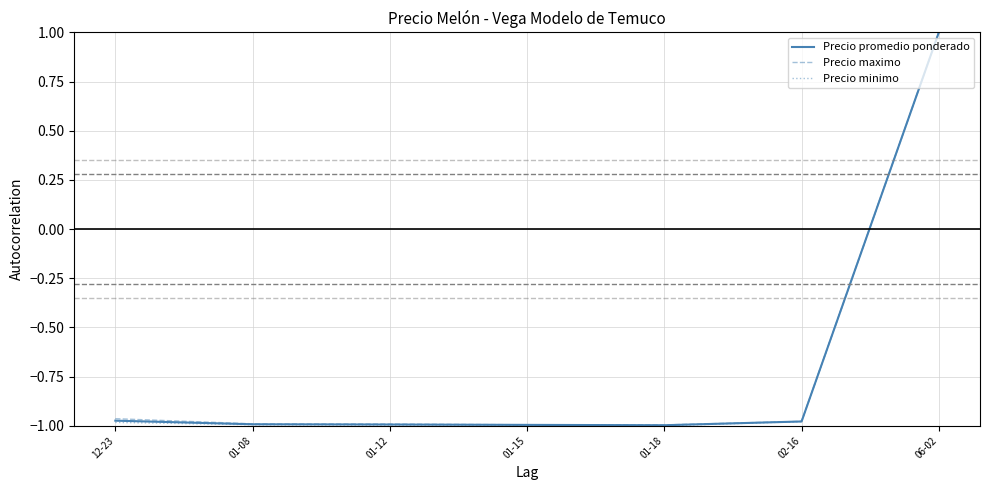

What position from the right is 06-02?

1